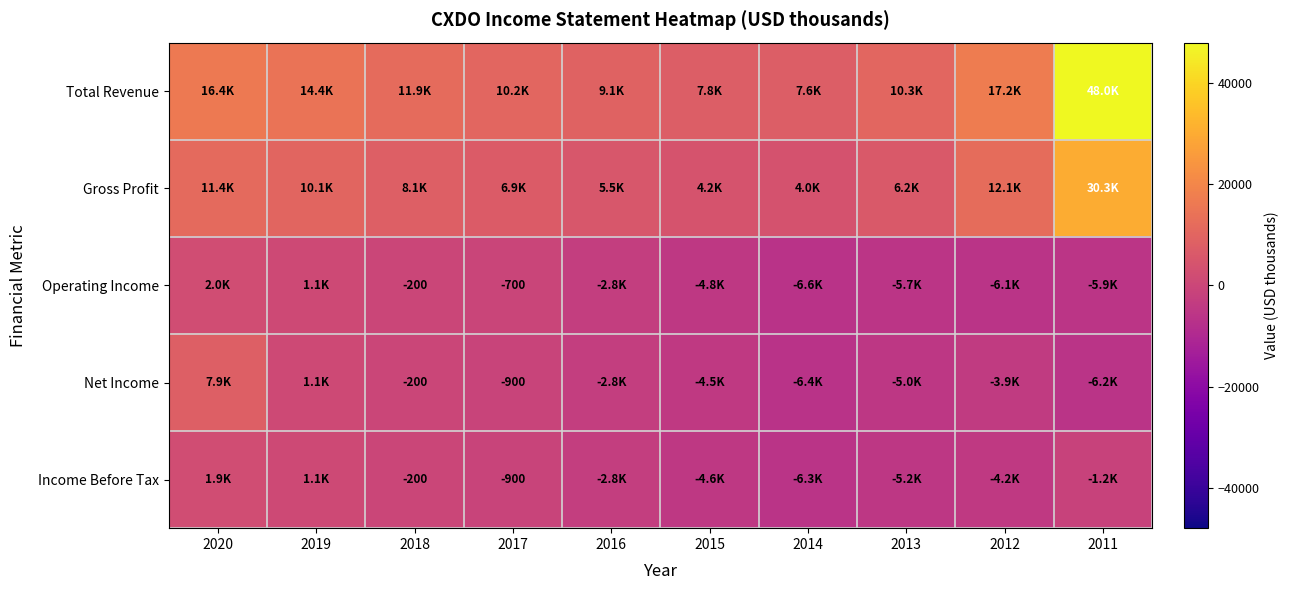

Count the number of categories in the chart.

10